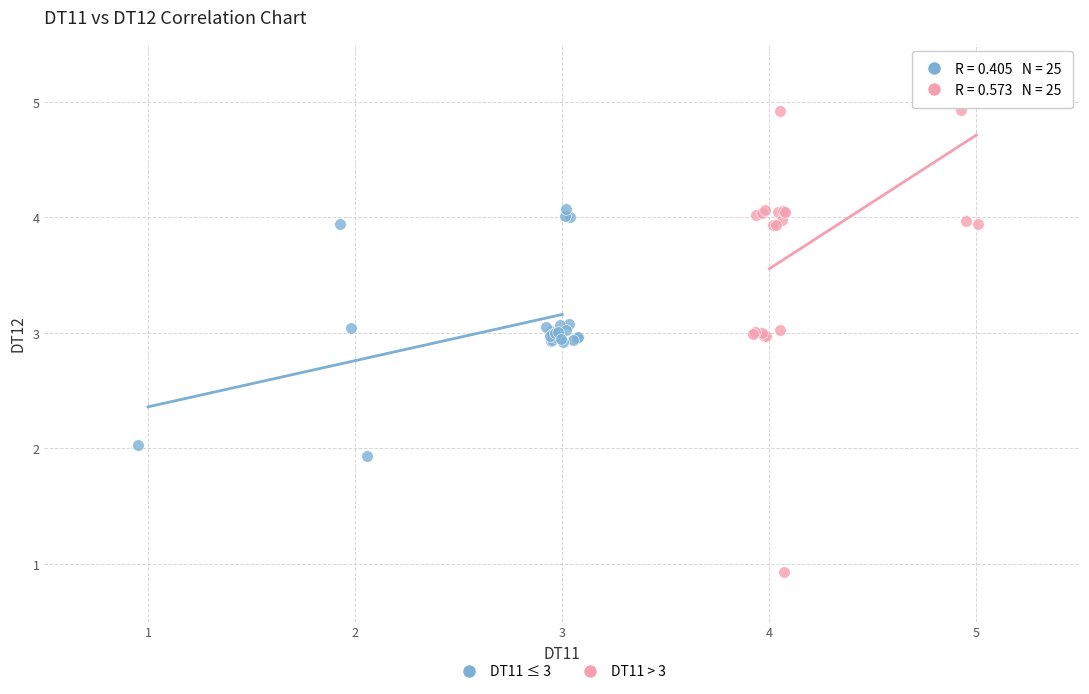

Which series has the largest Y range (max minus min)?

DT11 > 3